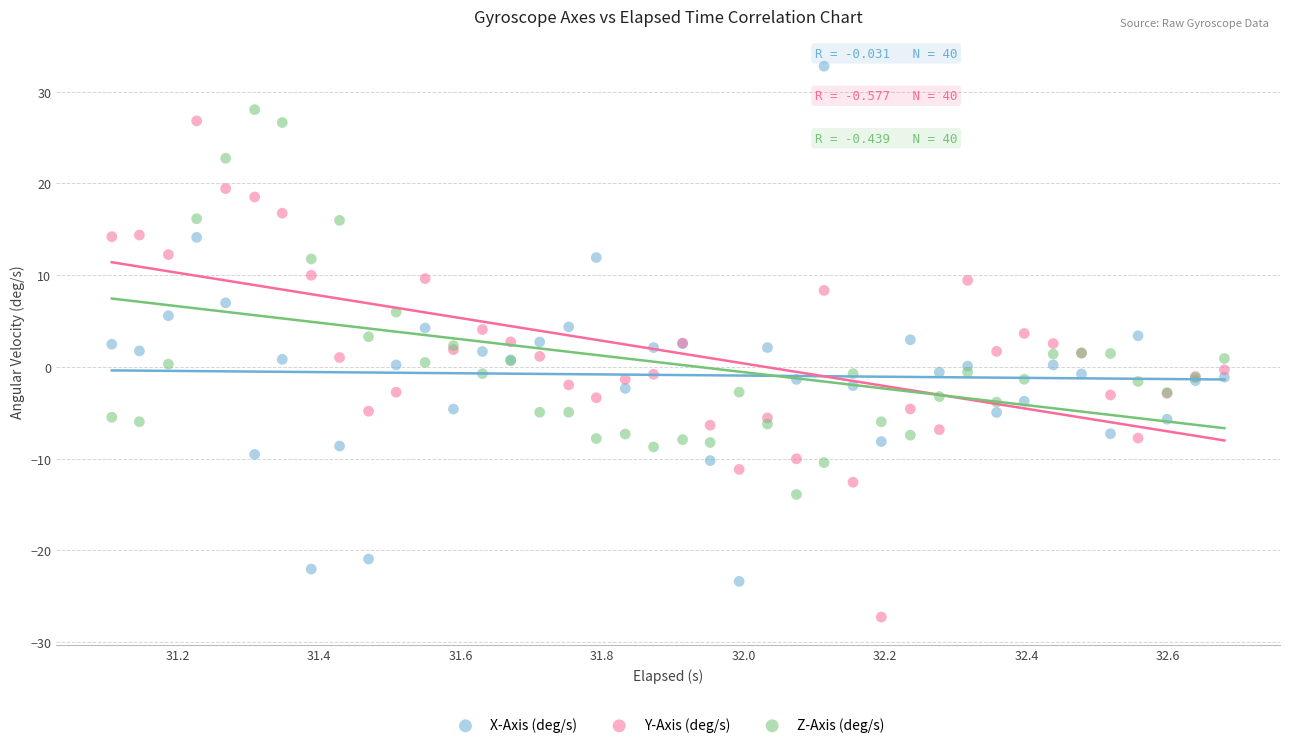

Which series reaches the minimum Y coordinate?

Y-Axis (deg/s)